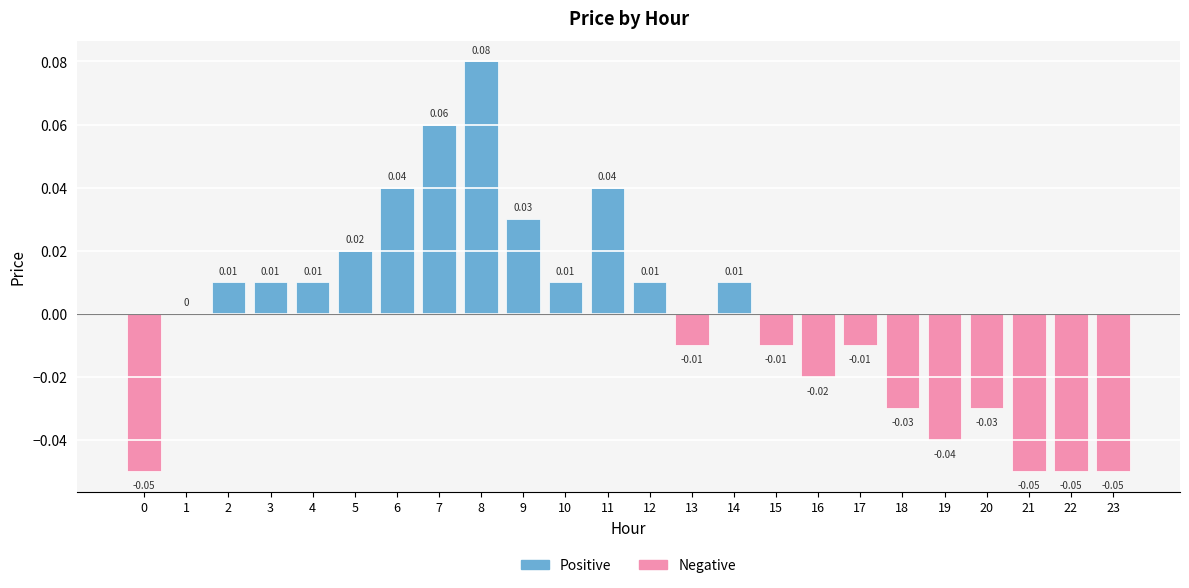

Which series has the largest range (max minus min)?

Positive